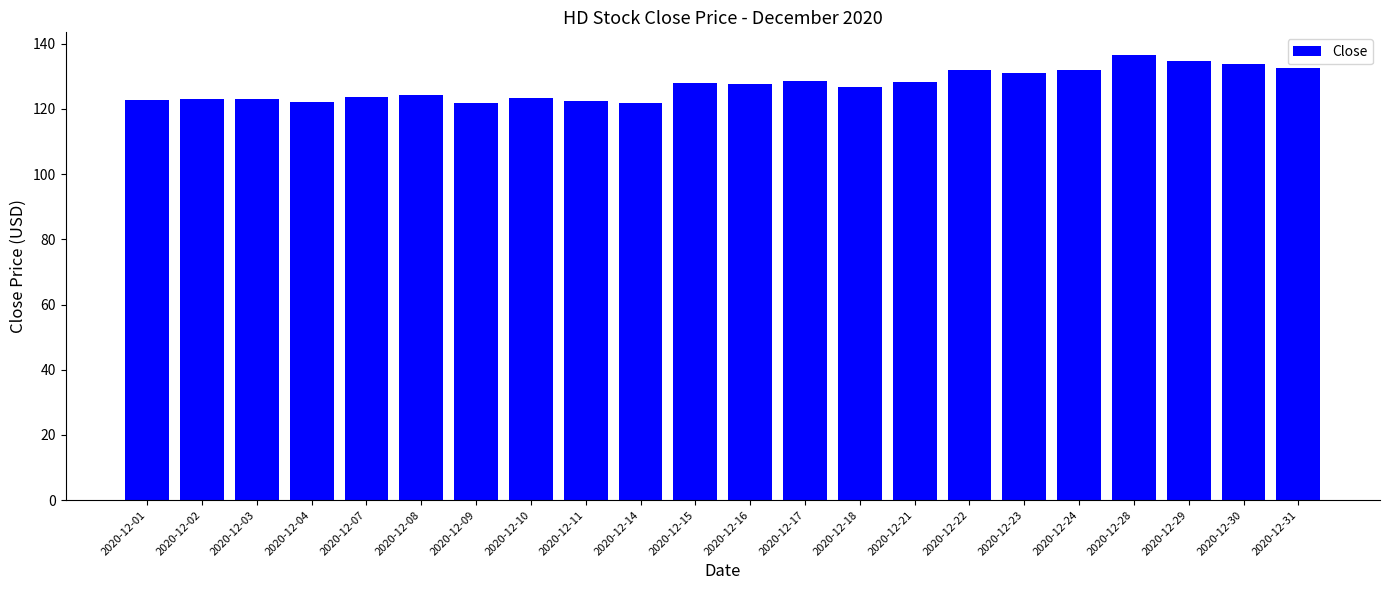

What is the difference between the second highest and second lowest values?

13.1